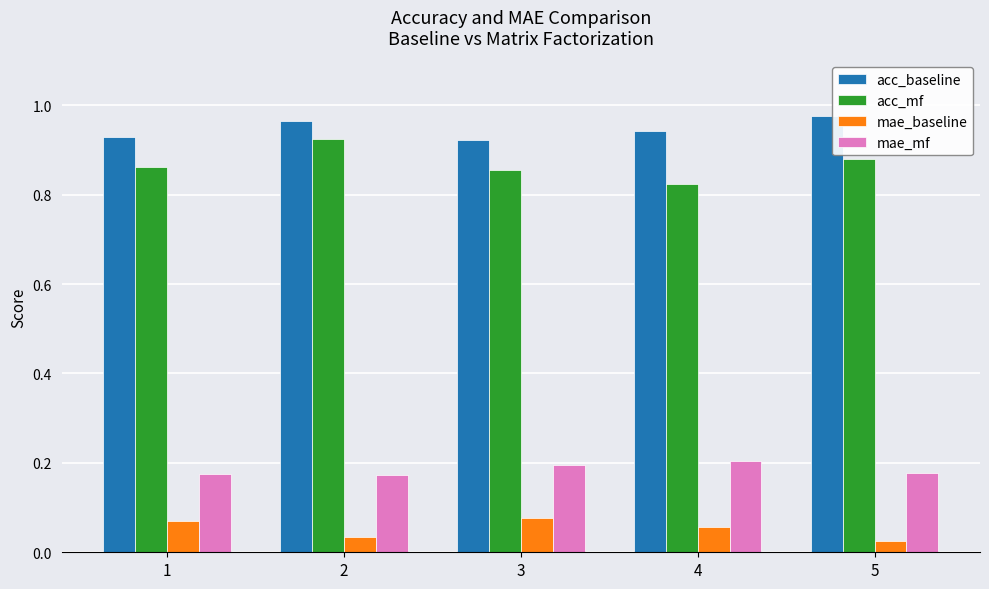

What is the sum of all mae_baseline values?

0.3